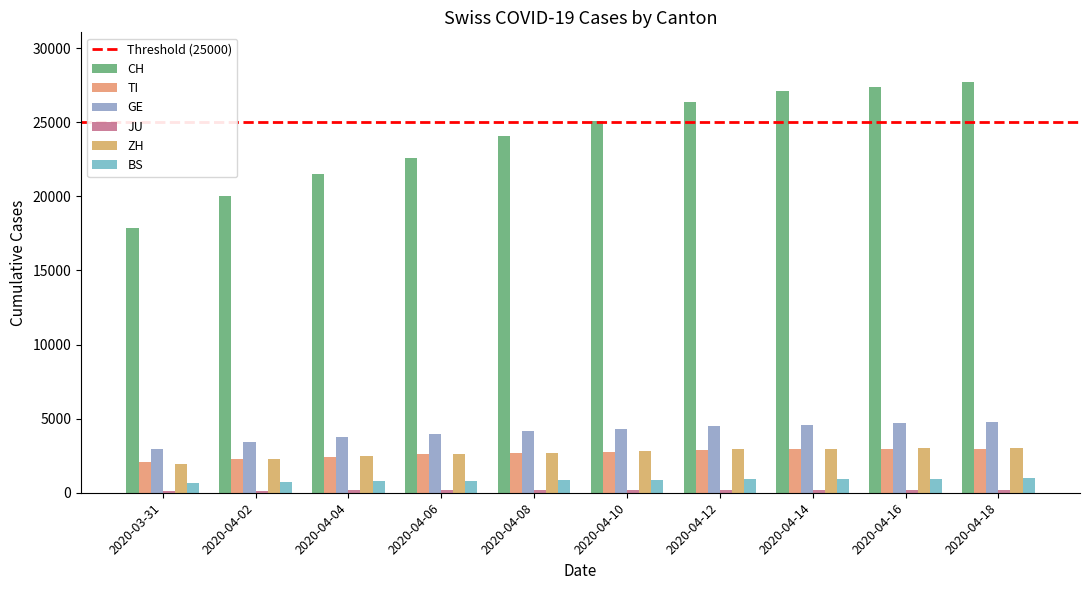

What is the difference between the CH values at 2020-04-10 and 2020-04-16?

2350